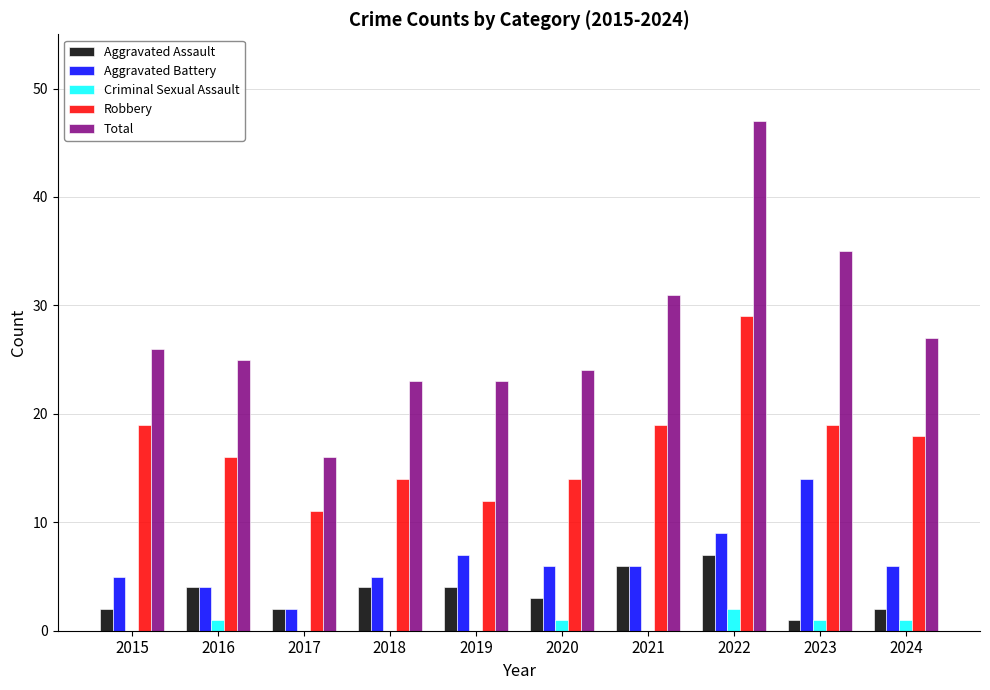

Between 2021 and 2022, which series saw the biggest shift?

Total